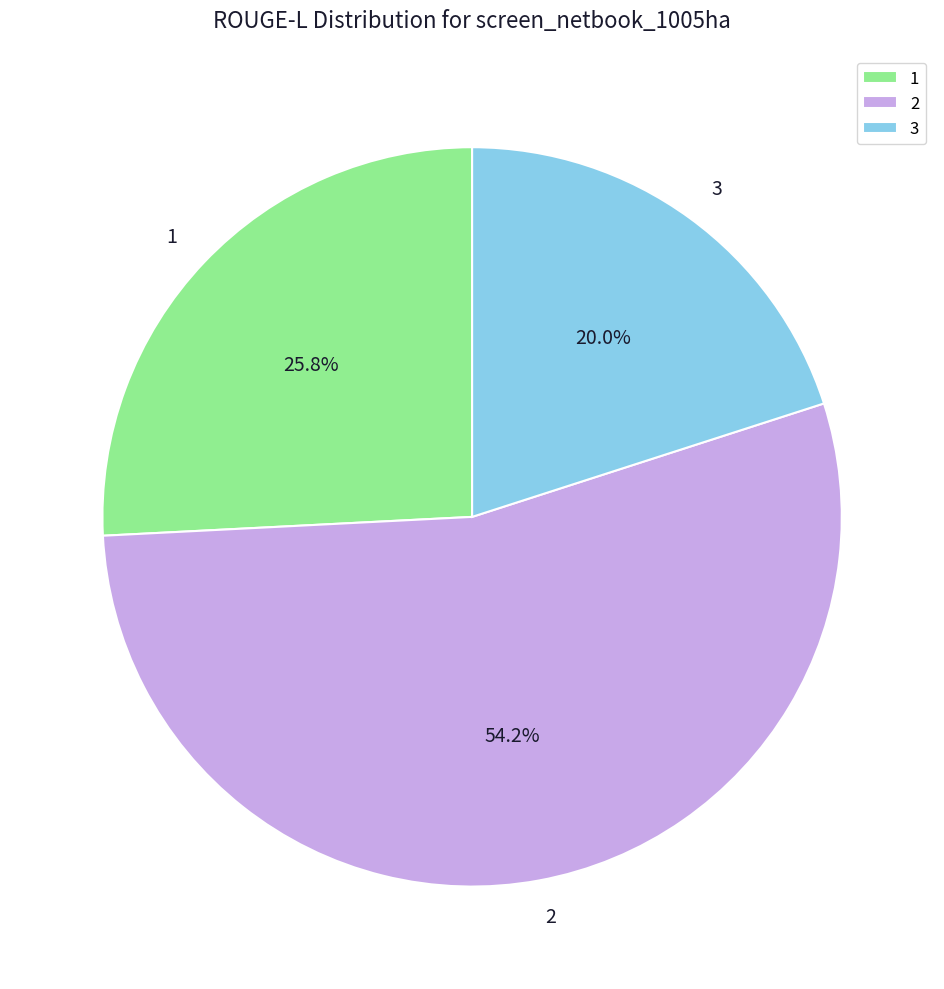

What is the largest slice in the pie chart?

2